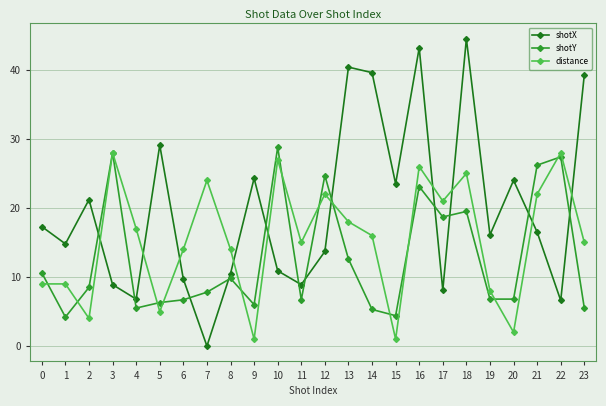

After their last crossing, which series has the higher values: shotY or shotX?

shotX